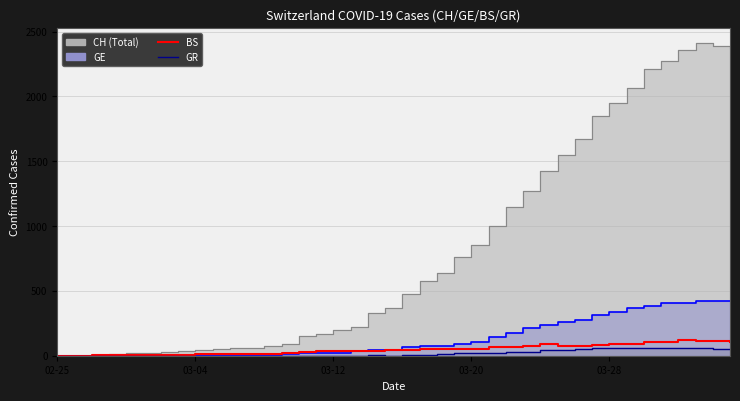

Where is the data nearest to the value 59?

22